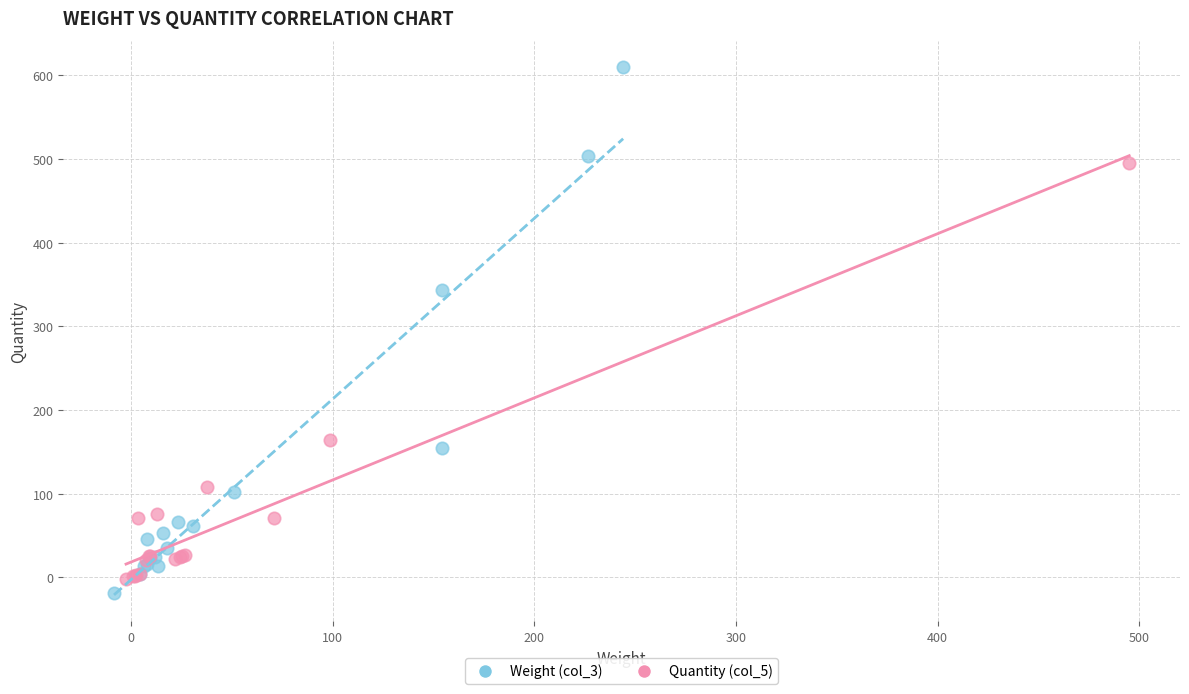

Which series has the largest Y range (max minus min)?

Weight (col_3)